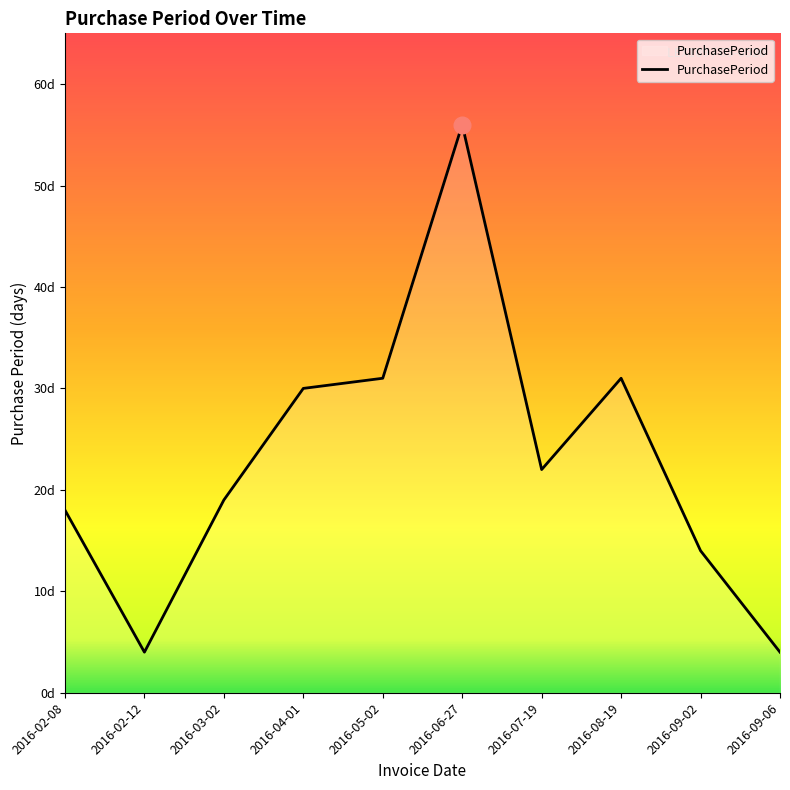

Is it true that the value at 2016-09-02 is 7?

False